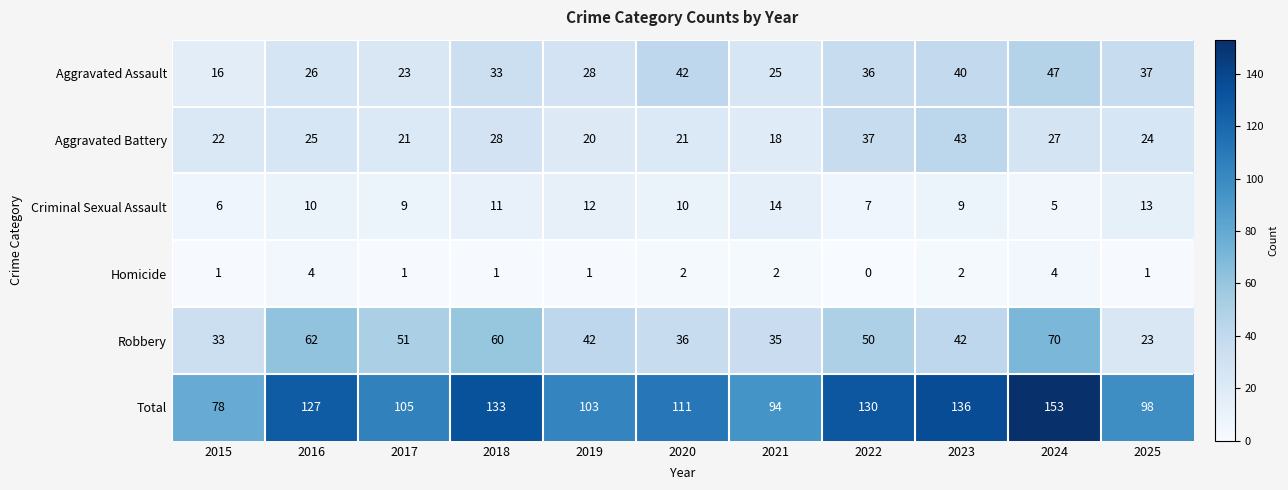

Rank the series at 2021 from lowest to highest value.

Homicide, Criminal Sexual Assault, Aggravated Battery, Aggravated Assault, Robbery, Total